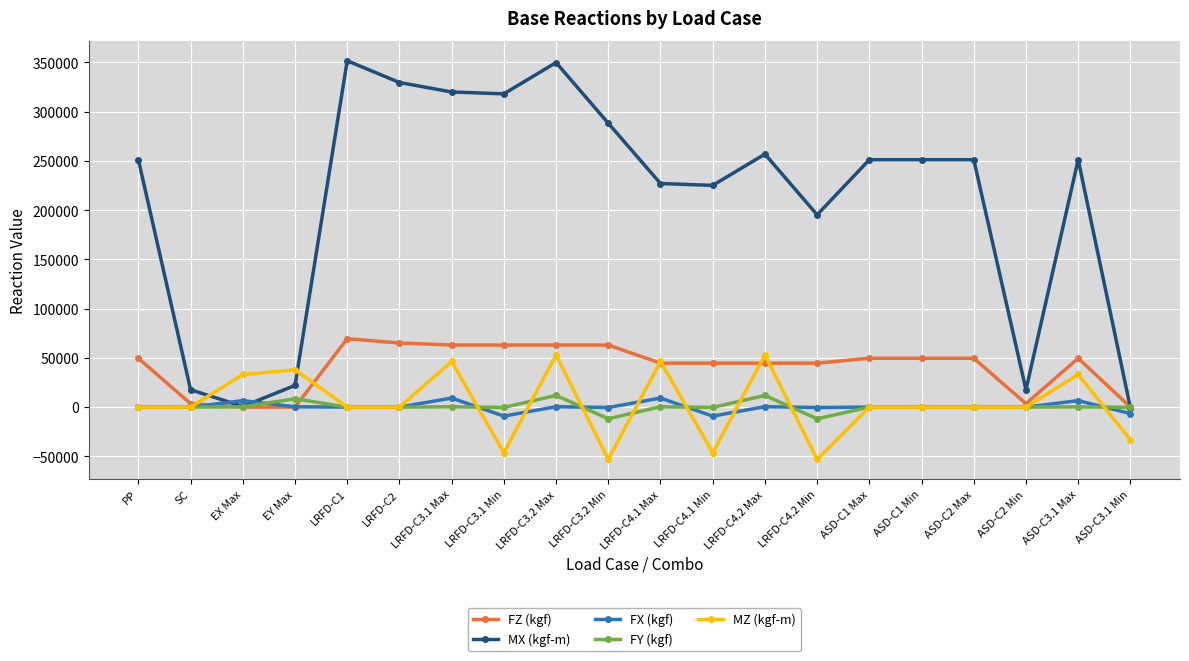

What is the maximum value shown in the chart?

351759.5